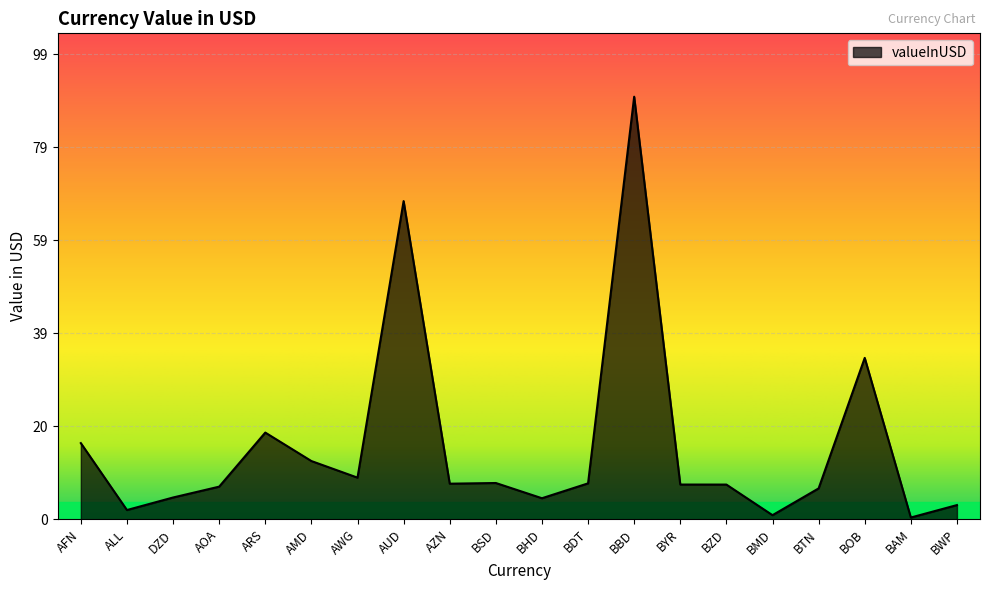

At which category does the chart reach its peak across all series?

BBD